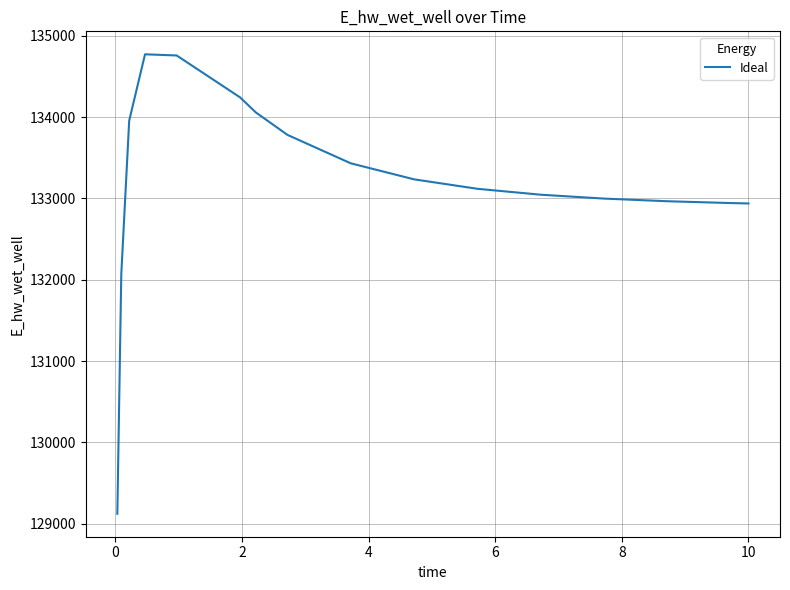

What is the greatest value displayed?

134771.5